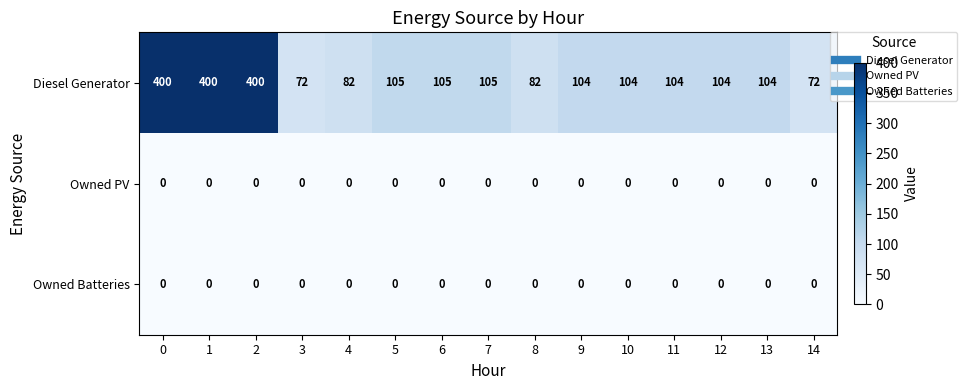

Which series has the largest range (max minus min)?

Diesel Generator